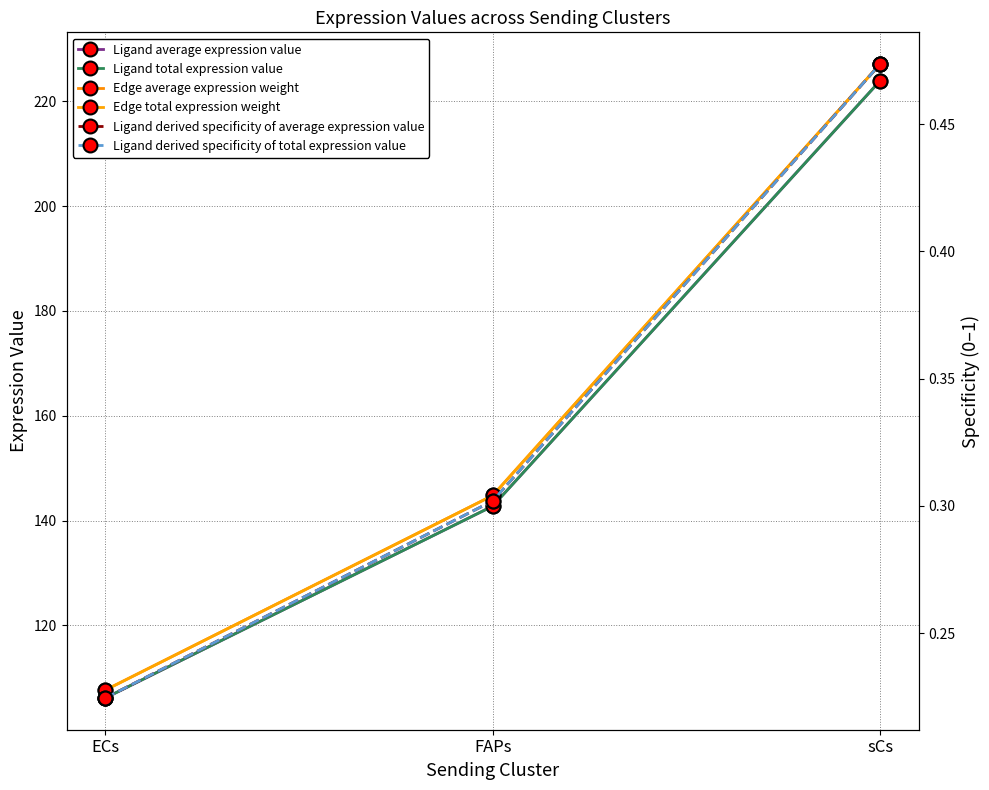

At which label is Edge total expression weight closest to 167?

FAPs